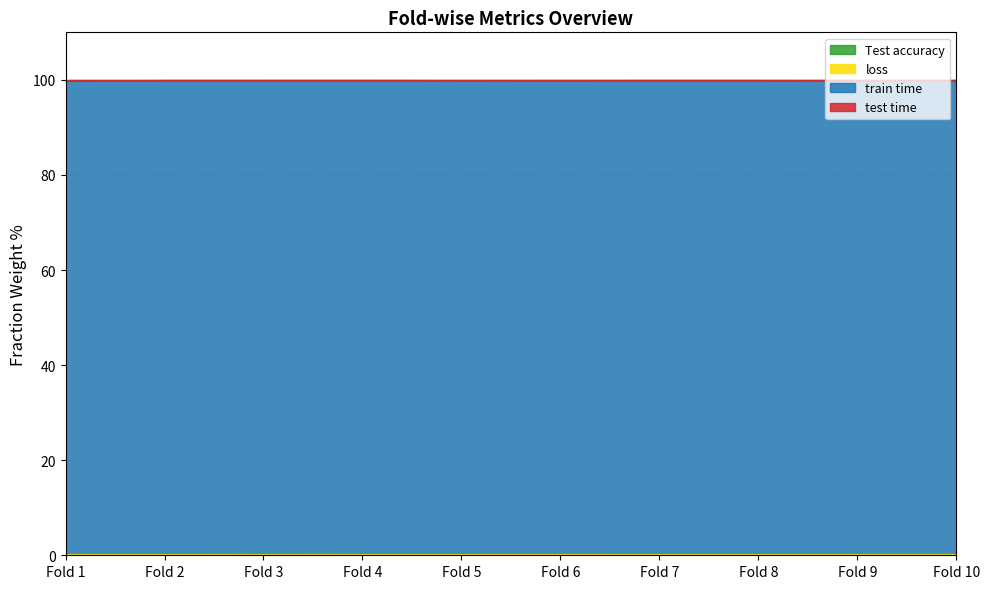

What is the maximum value shown in the chart?

99.9